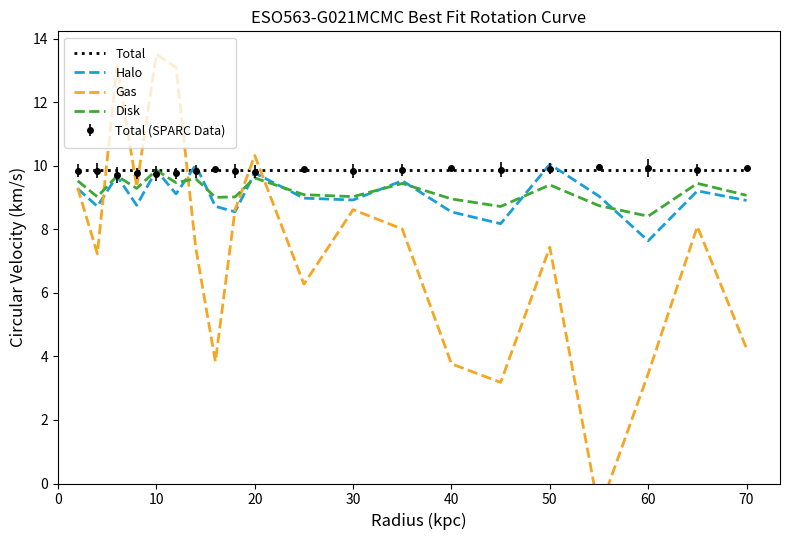

The value of Disk at 50 is 13.6. True or false?

False